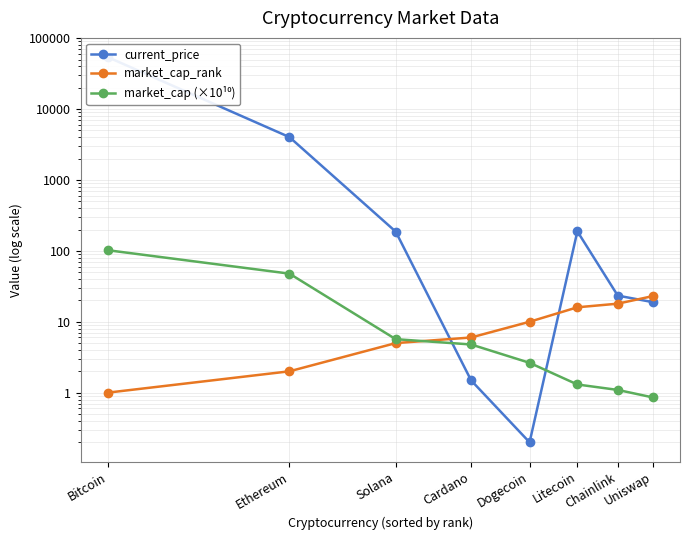

Does the chart have visible grid lines?

Yes